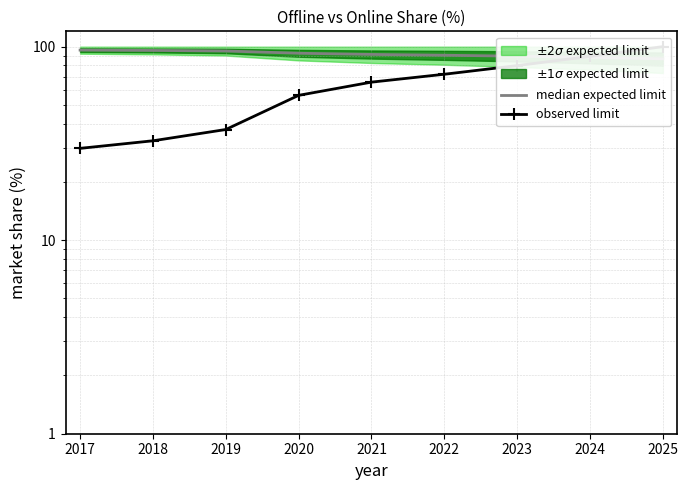

Is it true that median expected limit equals 32.4 at 2025?

False